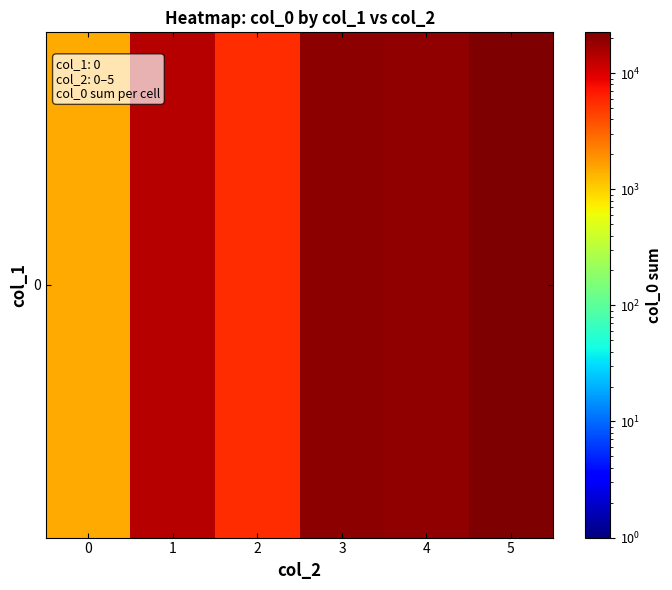

Rank the categories by value from lowest to highest.

0, 2, 1, 4, 3, 5